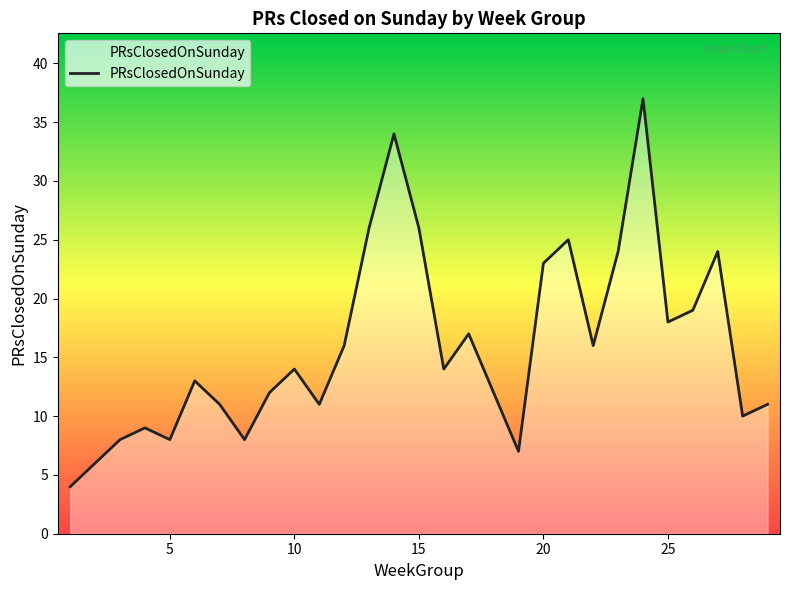

What is the maximum value shown in the chart?

37